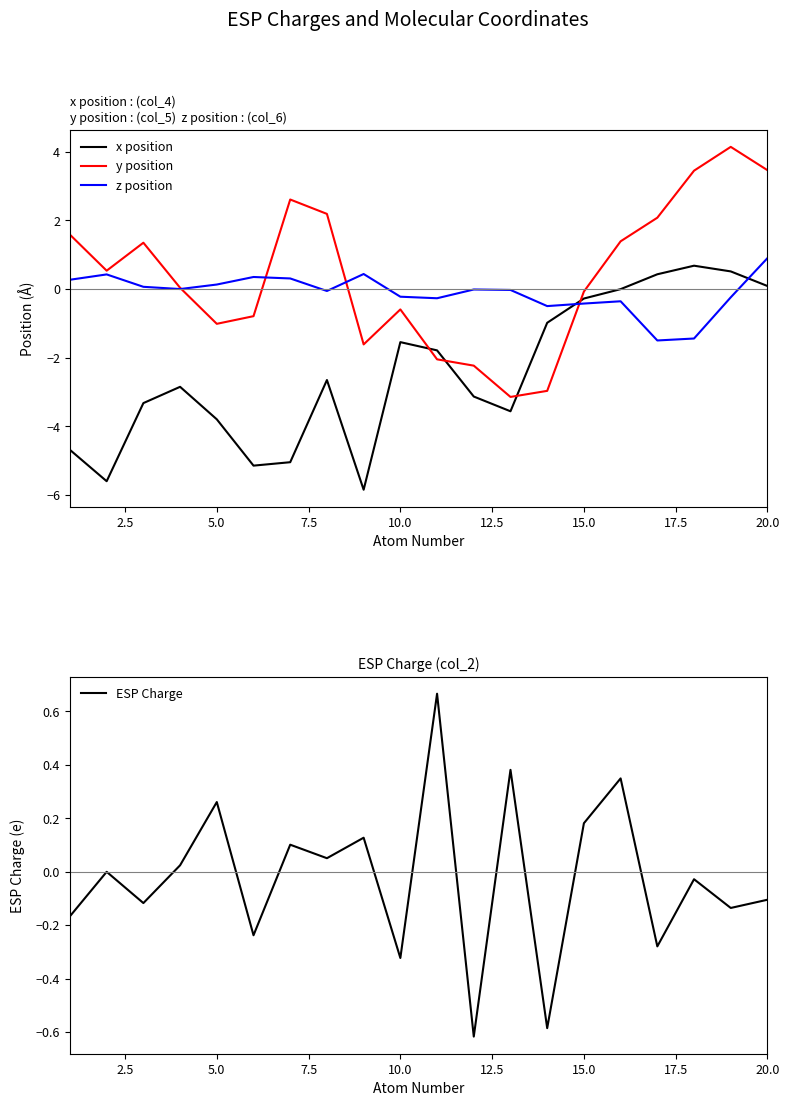

Is it true that x position equals 0.1 at 20.0?

True